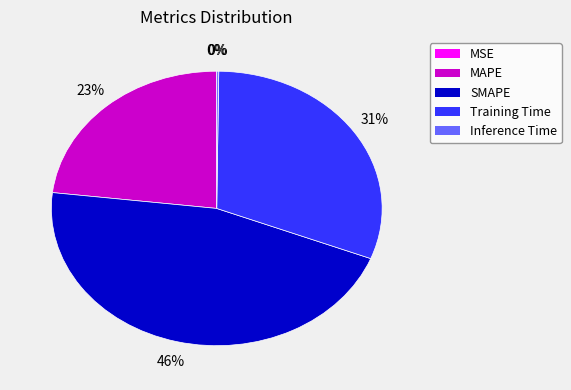

Is it true that Training Time is 31% of the pie?

True